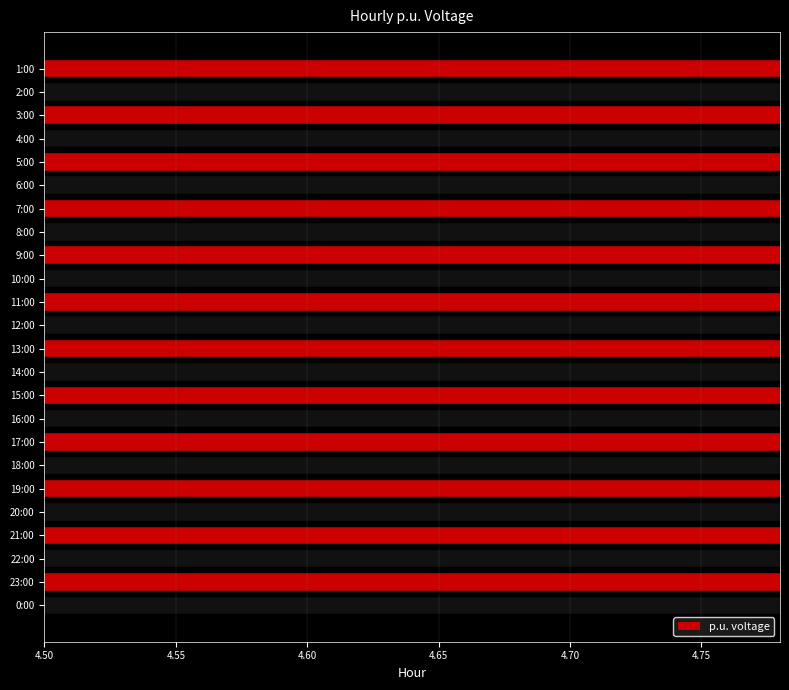

How many bars are there in total?

24